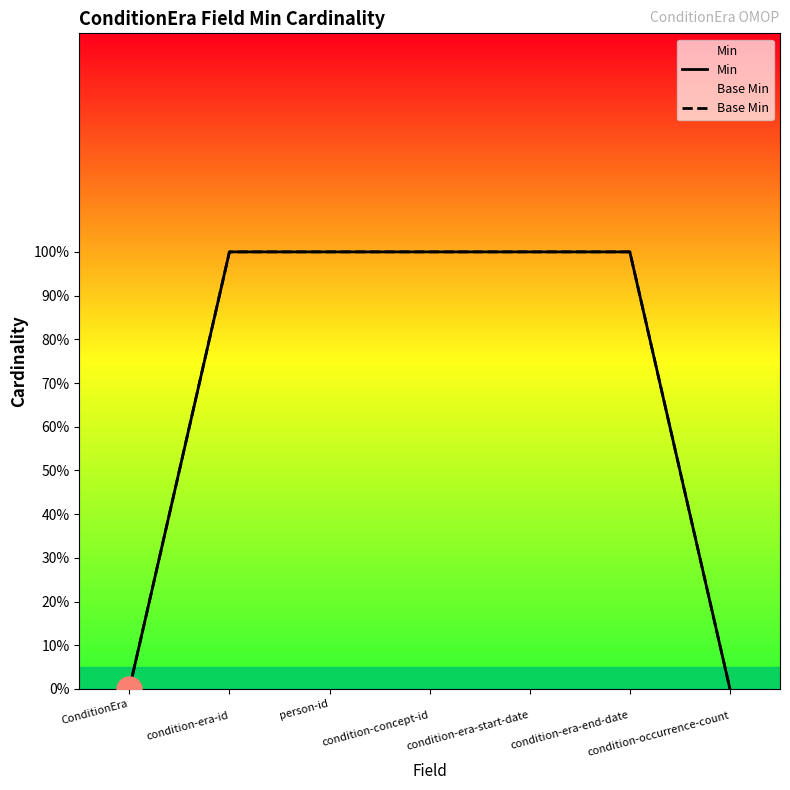

List the labels in order of Base Min value, smallest first.

ConditionEra, 
condition-occurrence-count, 
condition-era-id, person-id, 
condition-concept-id, 
condition-era-start-date, 
condition-era-end-date